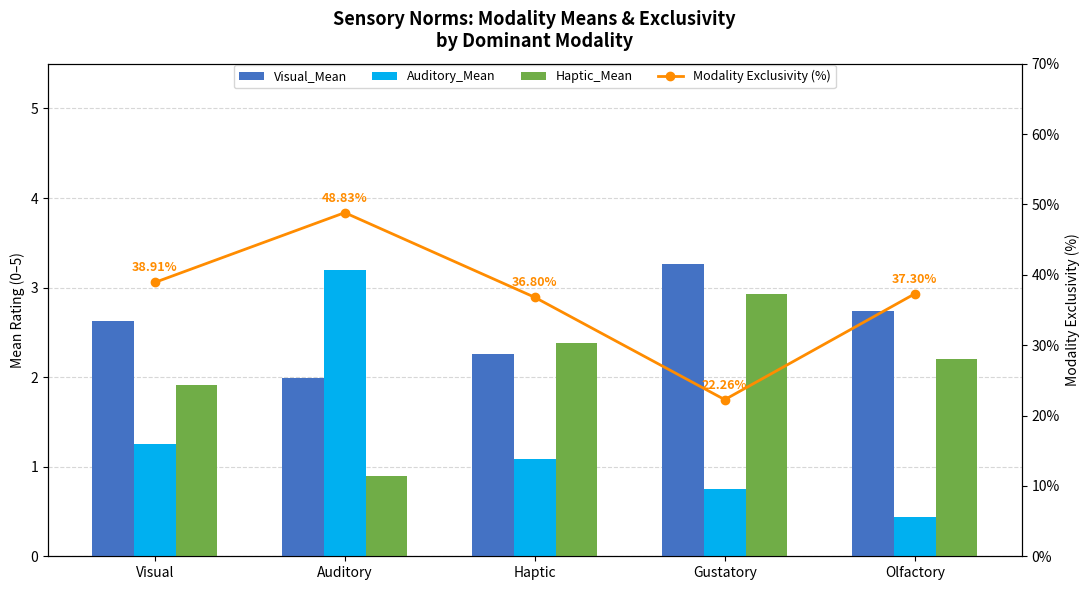

What is the sum of all Auditory_Mean values?

6.7